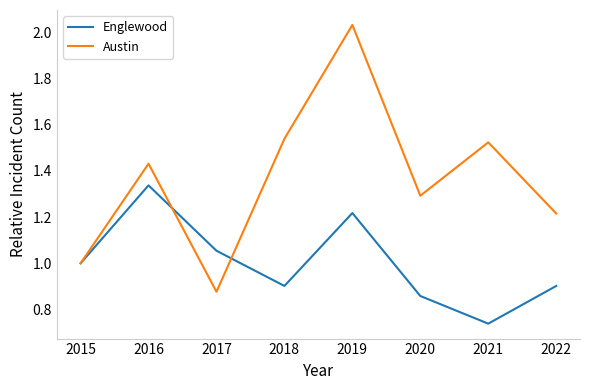

Which series changed the most between 2018 and 2019?

Austin